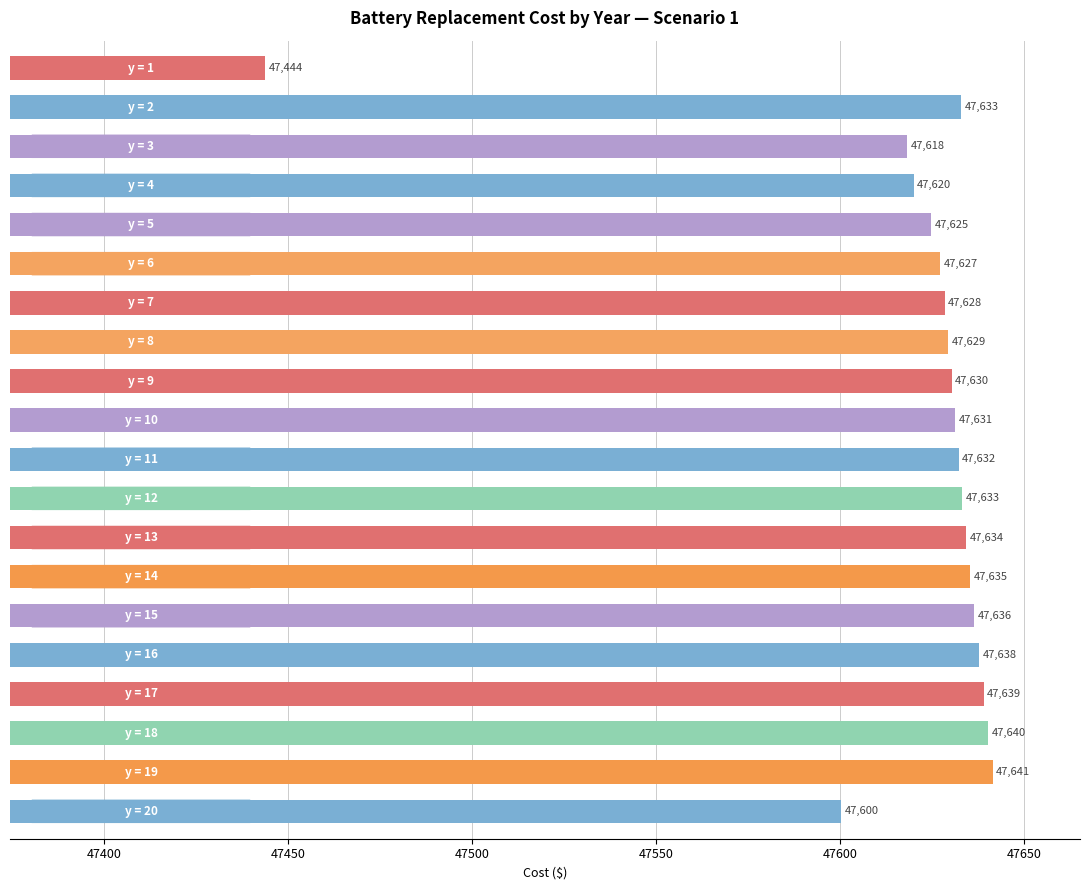

What is the average value?

47620.8